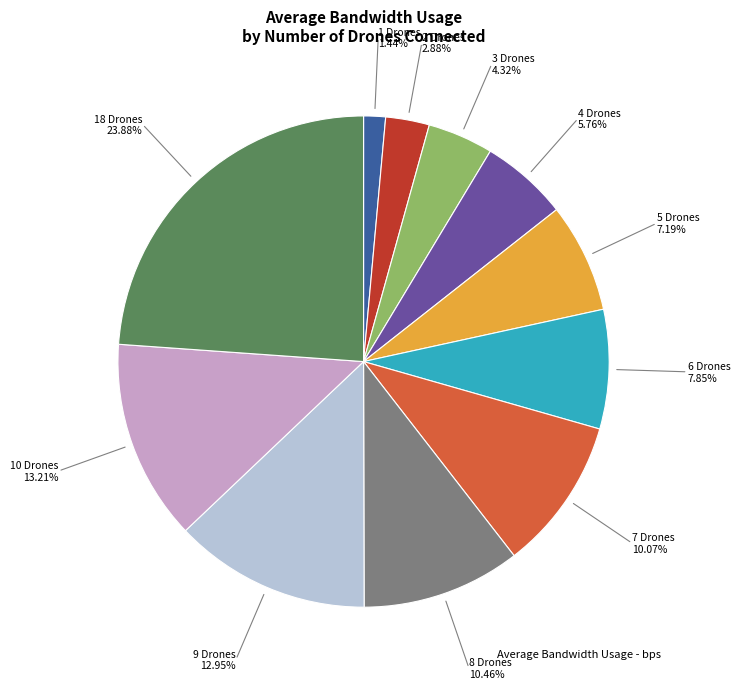

To the nearest percent, what is the average slice percentage?

9%